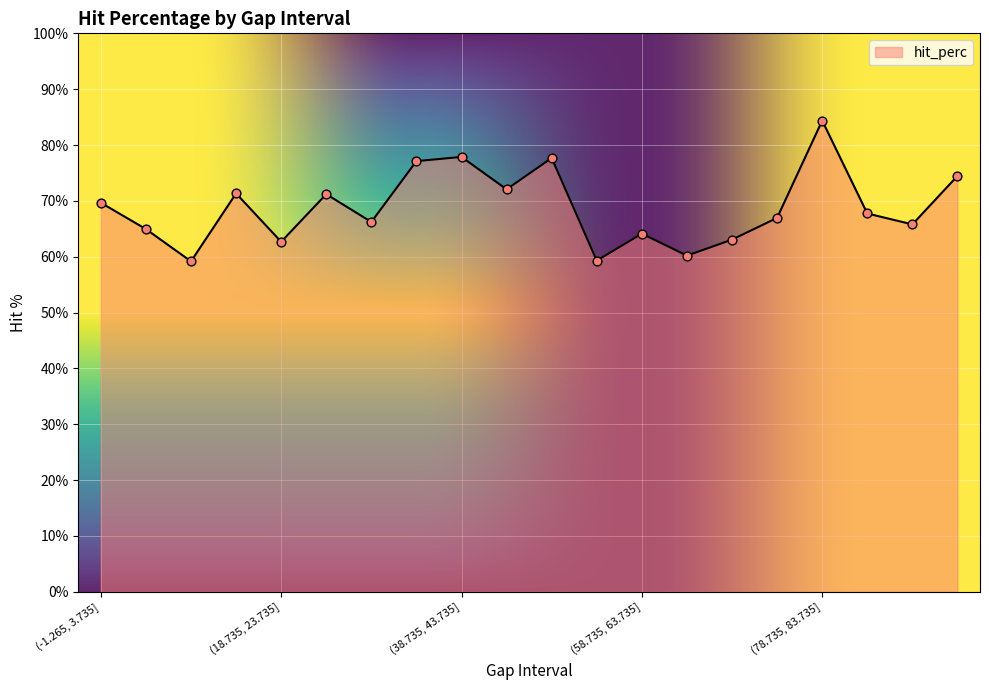

What is the minimum value shown in the chart?

59.2